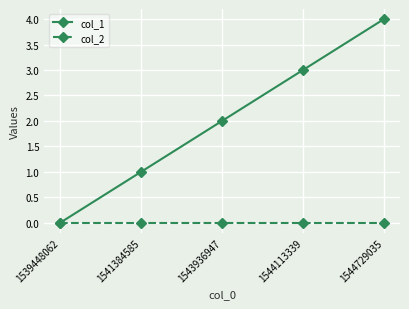

Is the value of col_2 at 1544113339 greater than the value of col_1 at 1544729035?

No